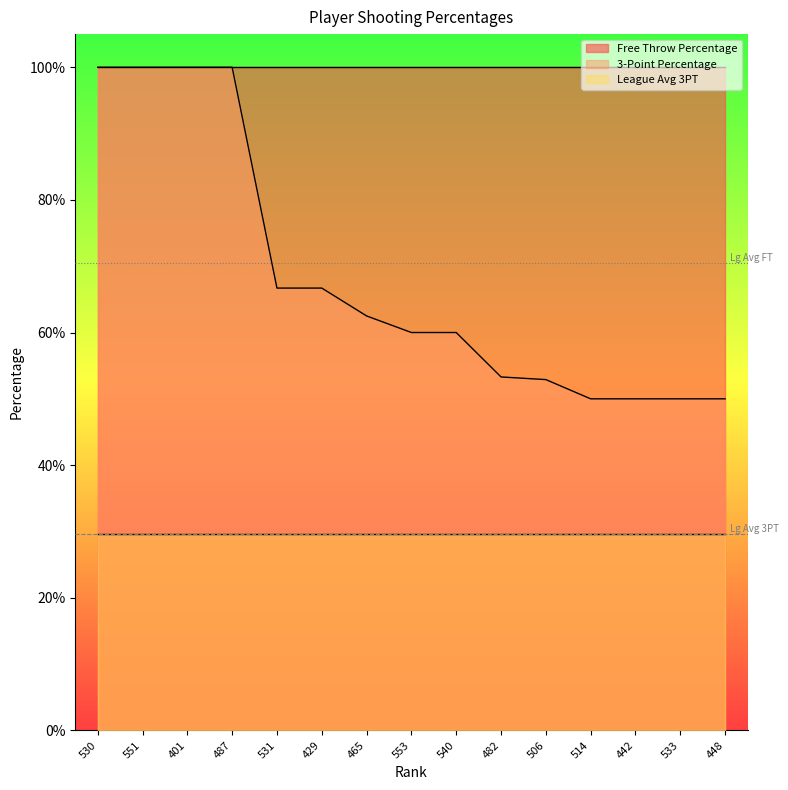

Which series has the widest spread of values?

3-Point Percentage